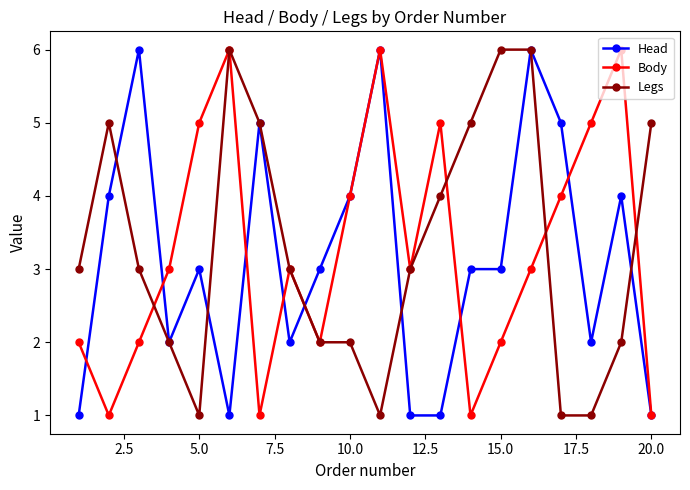

True or false: Head has more than 1 interior local peaks.

True